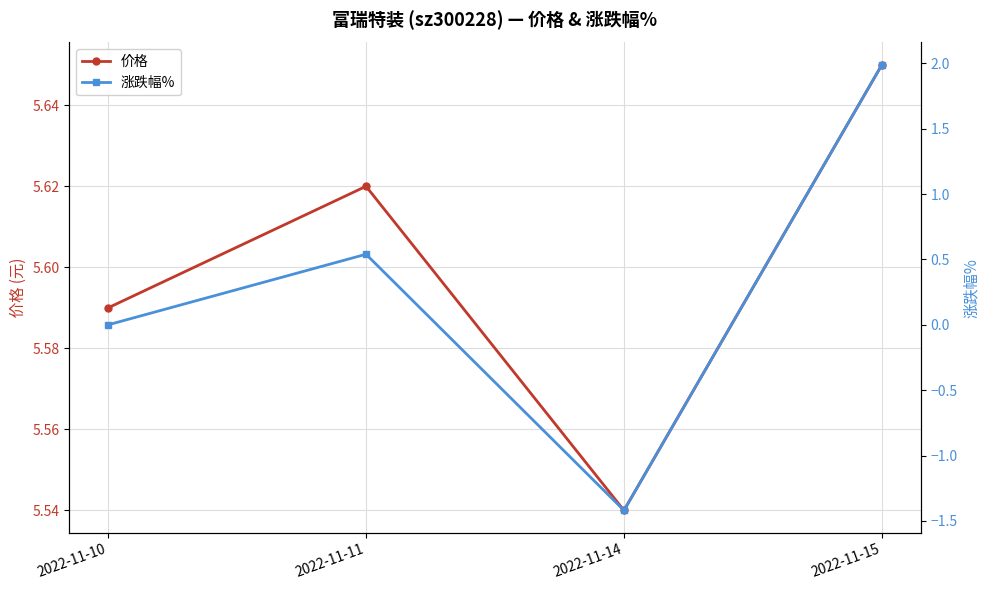

How many interior local valleys does the 涨跌幅% series have?

1